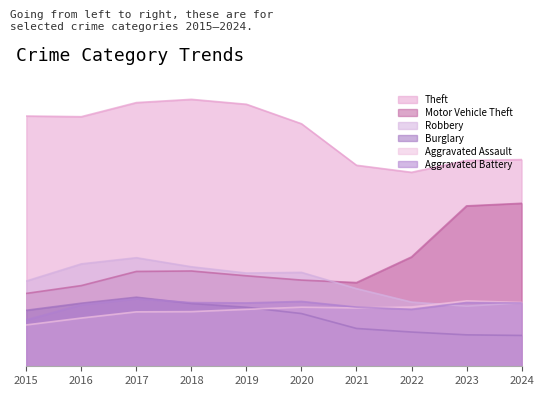

What is the value of the Aggravated Battery point at the 10th from the left?

80